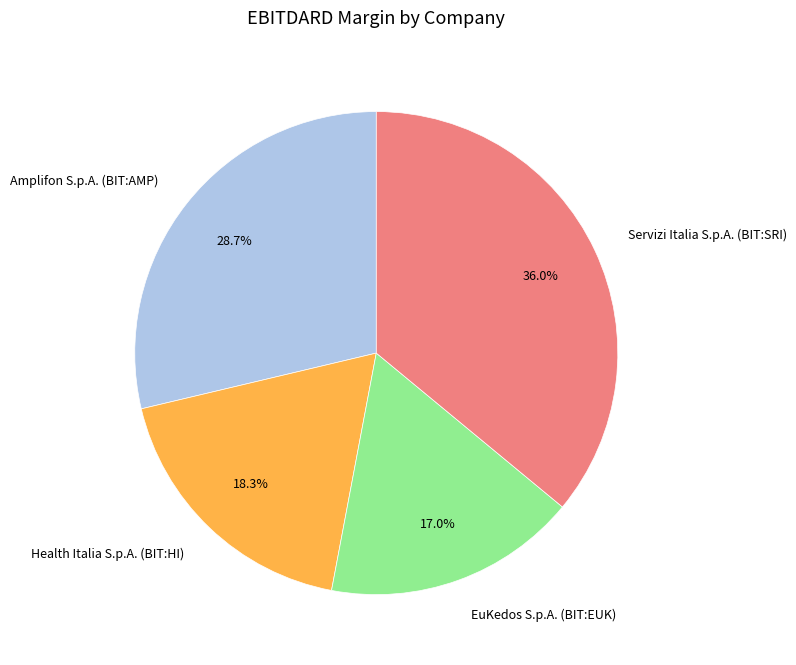

To the nearest percent, what is the average slice percentage?

25%